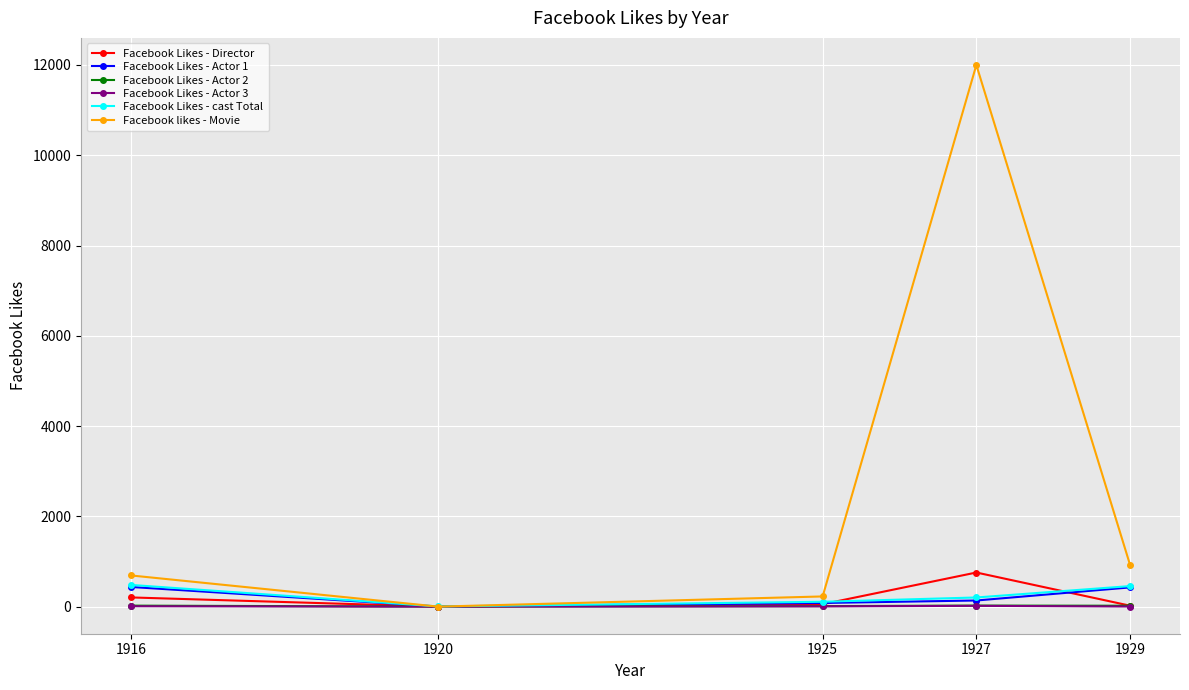

Is it true that Facebook Likes - cast Total equals 481 at 1916?

True